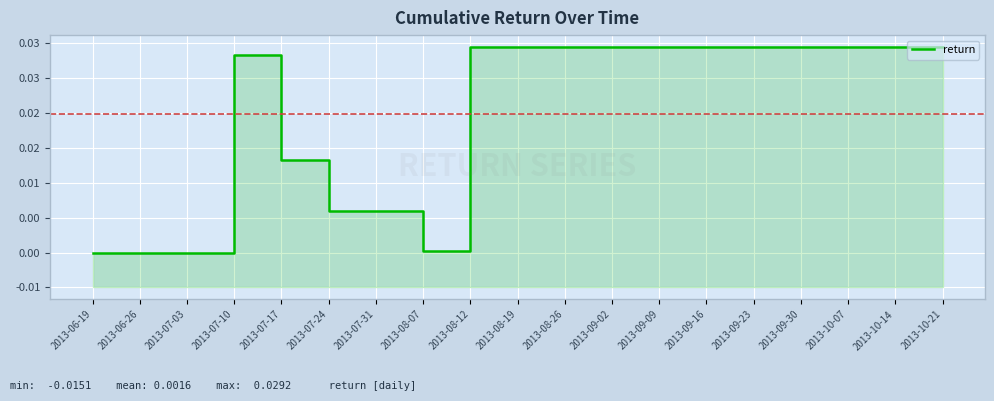

The chart shows a value of 0.0 at 2013-07-17. True or false?

True